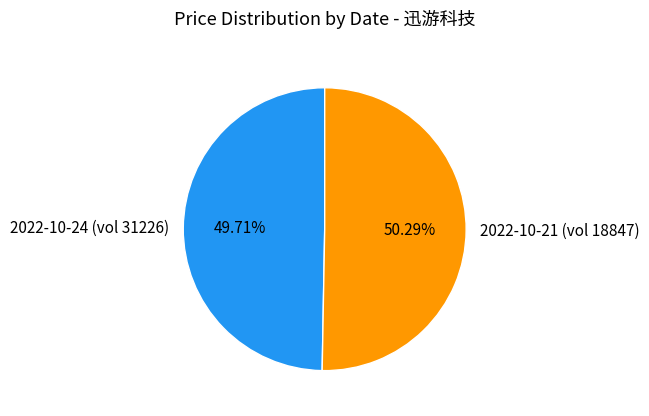

Rank the categories by value from lowest to highest.

2022-10-24 (vol 31226), 2022-10-21 (vol 18847)